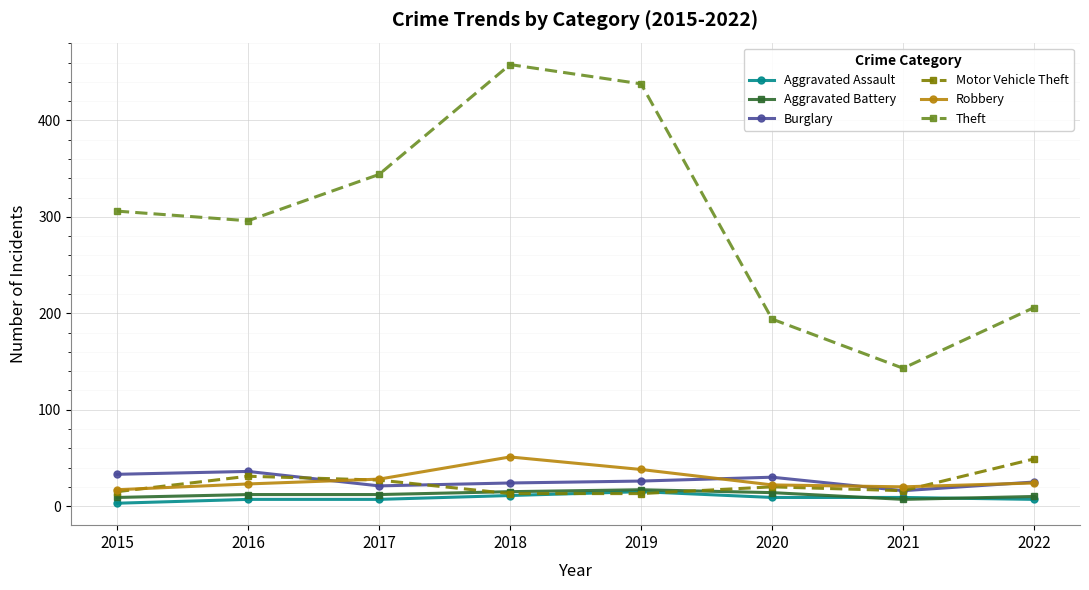

Which series has the largest total across all categories?

Theft